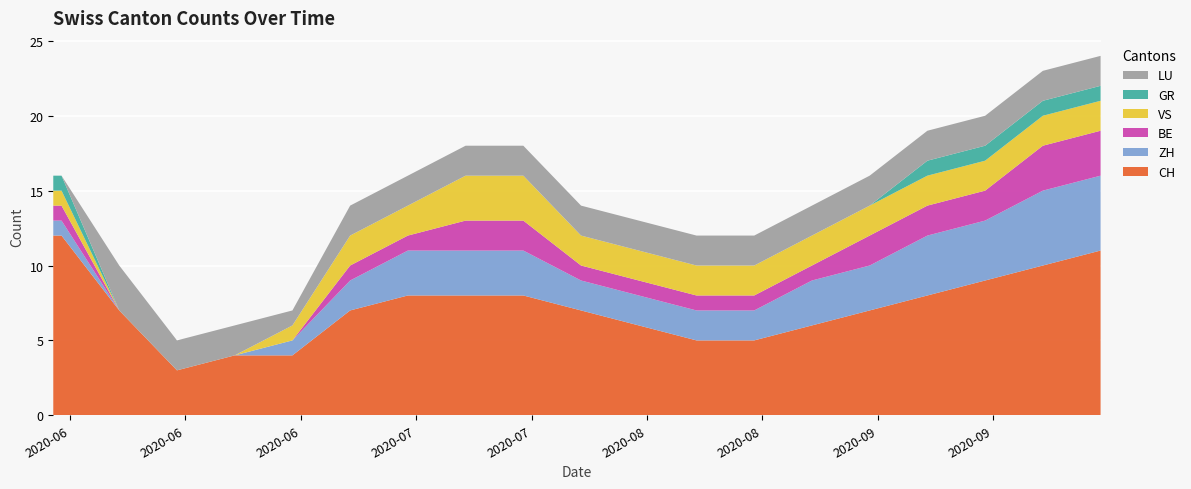

Reading left to right, what are all the values shown in this chart?

CH: 2020-05-31=12	2020-06-01=12	2020-06-08=7	2020-06-15=3	2020-06-22=4	2020-06-29=4	2020-07-06=7	2020-07-13=8	2020-07-20=8	2020-07-27=8	2020-08-03=7	2020-08-10=6	2020-08-17=5	2020-08-24=5	2020-08-31=6	2020-09-07=7	2020-09-14=8	2020-09-21=9	2020-09-28=10	2020-10-05=11
ZH: 2020-05-31=1	2020-06-01=1	2020-06-08=0	2020-06-15=0	2020-06-22=0	2020-06-29=1	2020-07-06=2	2020-07-13=3	2020-07-20=3	2020-07-27=3	2020-08-03=2	2020-08-10=2	2020-08-17=2	2020-08-24=2	2020-08-31=3	2020-09-07=3	2020-09-14=4	2020-09-21=4	2020-09-28=5	2020-10-05=5
BE: 2020-05-31=1	2020-06-01=1	2020-06-08=0	2020-06-15=0	2020-06-22=0	2020-06-29=0	2020-07-06=1	2020-07-13=1	2020-07-20=2	2020-07-27=2	2020-08-03=1	2020-08-10=1	2020-08-17=1	2020-08-24=1	2020-08-31=1	2020-09-07=2	2020-09-14=2	2020-09-21=2	2020-09-28=3	2020-10-05=3
VS: 2020-05-31=1	2020-06-01=1	2020-06-08=0	2020-06-15=0	2020-06-22=0	2020-06-29=1	2020-07-06=2	2020-07-13=2	2020-07-20=3	2020-07-27=3	2020-08-03=2	2020-08-10=2	2020-08-17=2	2020-08-24=2	2020-08-31=2	2020-09-07=2	2020-09-14=2	2020-09-21=2	2020-09-28=2	2020-10-05=2
GR: 2020-05-31=1	2020-06-01=1	2020-06-08=0	2020-06-15=0	2020-06-22=0	2020-06-29=0	2020-07-06=0	2020-07-13=0	2020-07-20=0	2020-07-27=0	2020-08-03=0	2020-08-10=0	2020-08-17=0	2020-08-24=0	2020-08-31=0	2020-09-07=0	2020-09-14=1	2020-09-21=1	2020-09-28=1	2020-10-05=1
LU: 2020-05-31=0	2020-06-01=0	2020-06-08=3	2020-06-15=2	2020-06-22=2	2020-06-29=1	2020-07-06=2	2020-07-13=2	2020-07-20=2	2020-07-27=2	2020-08-03=2	2020-08-10=2	2020-08-17=2	2020-08-24=2	2020-08-31=2	2020-09-07=2	2020-09-14=2	2020-09-21=2	2020-09-28=2	2020-10-05=2